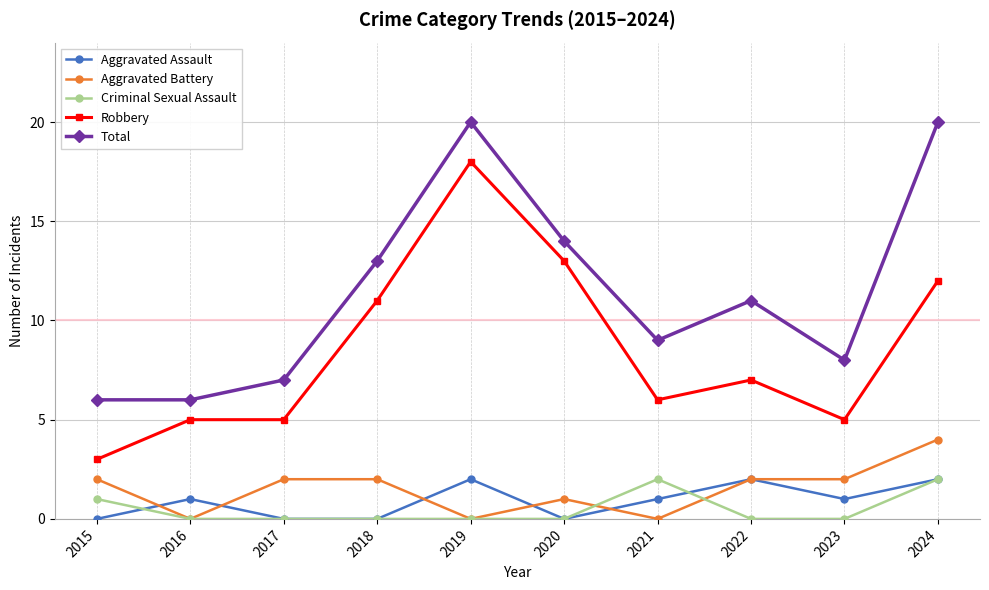

What value does the Criminal Sexual Assault series have at 2021?

2